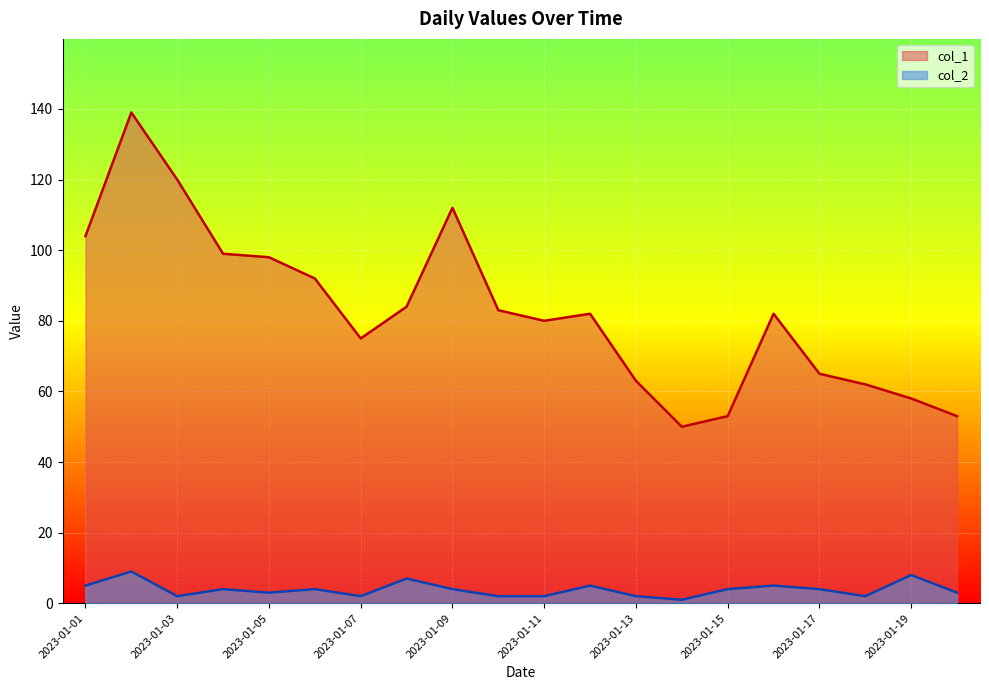

At which label is col_2 closest to 5?

2023-01-01